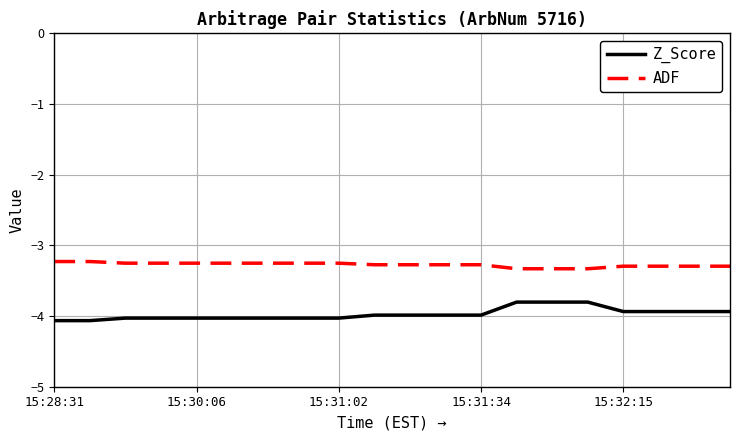

Which series has the largest total across all categories?

ADF